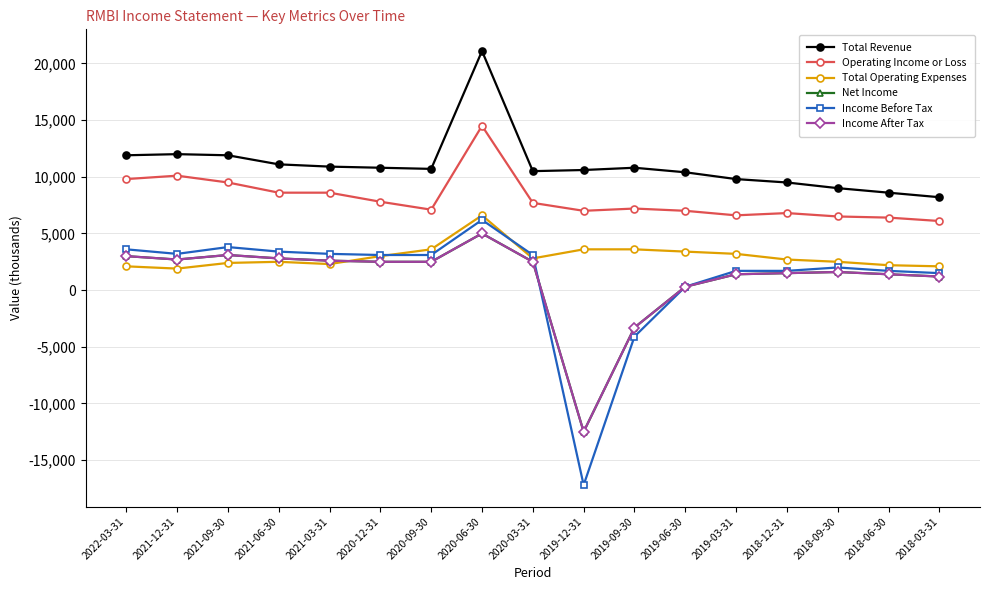

How many data points does each series have?

17